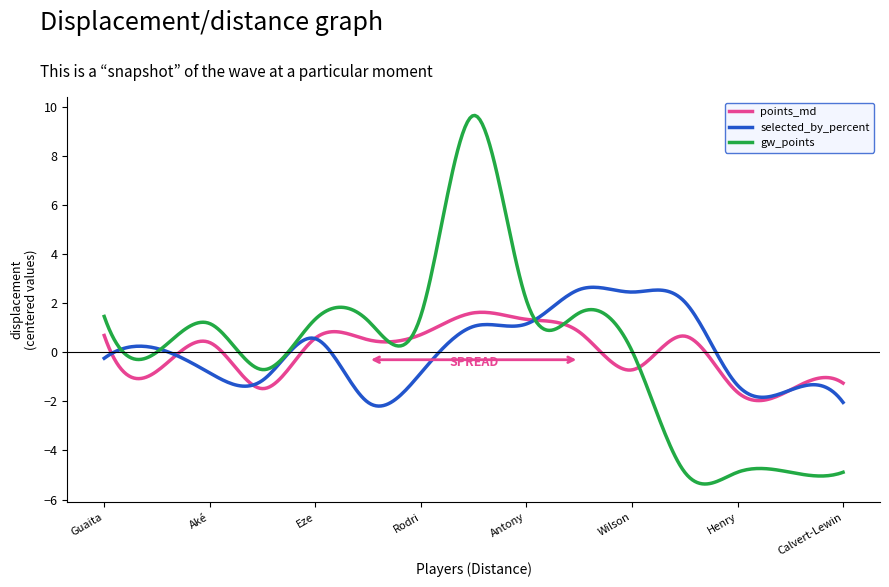

What is the maximum value for gw_points?

9.7